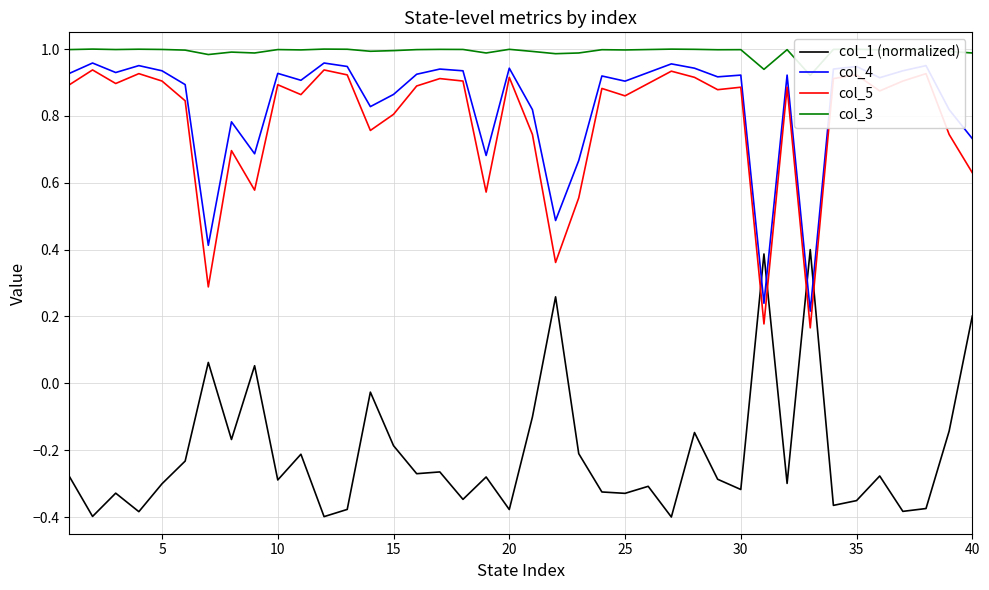

True or false: col_3 has a value of 1.3 at 22.

False